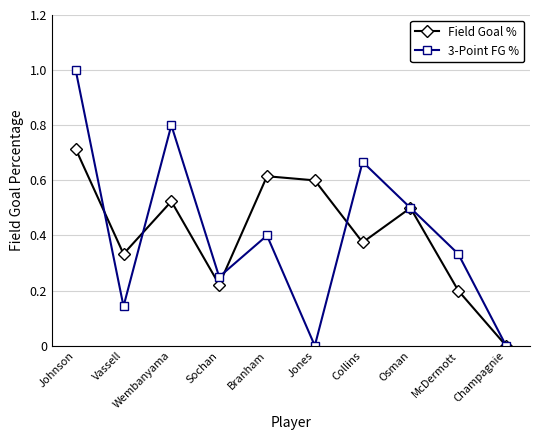

What are all the series names shown in the legend?

Field Goal %, 3-Point FG %